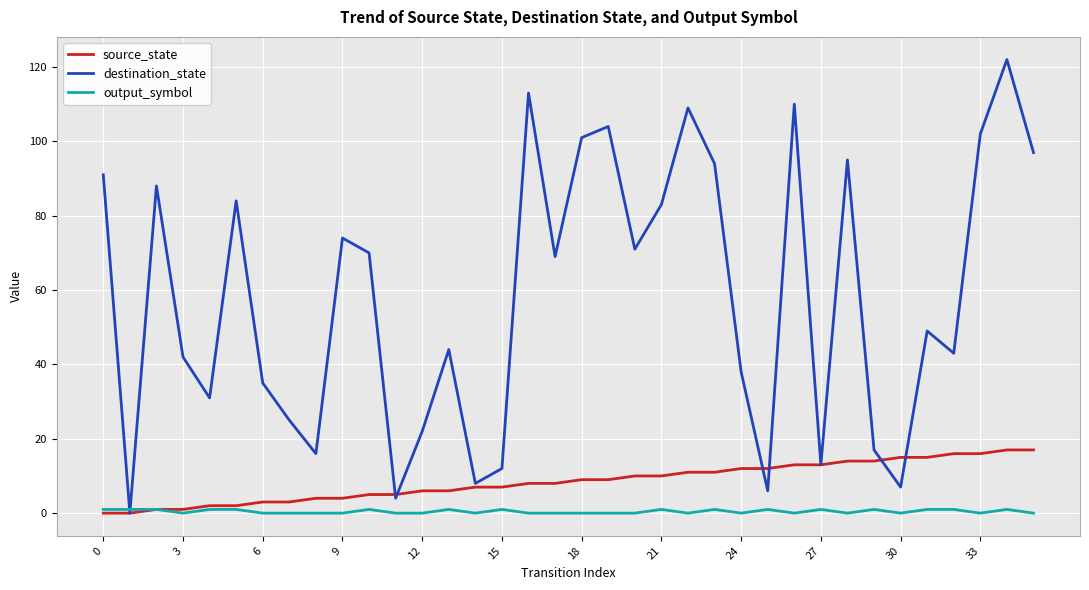

What are all the series names shown in the legend?

source_state, destination_state, output_symbol